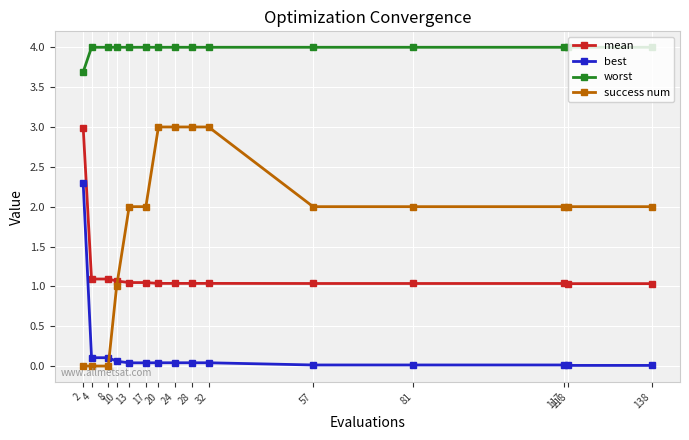

How many lines are shown in the chart?

4